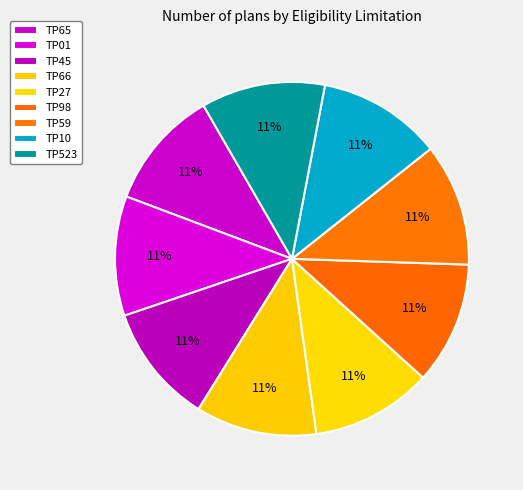

How many slices are in this pie chart?

9